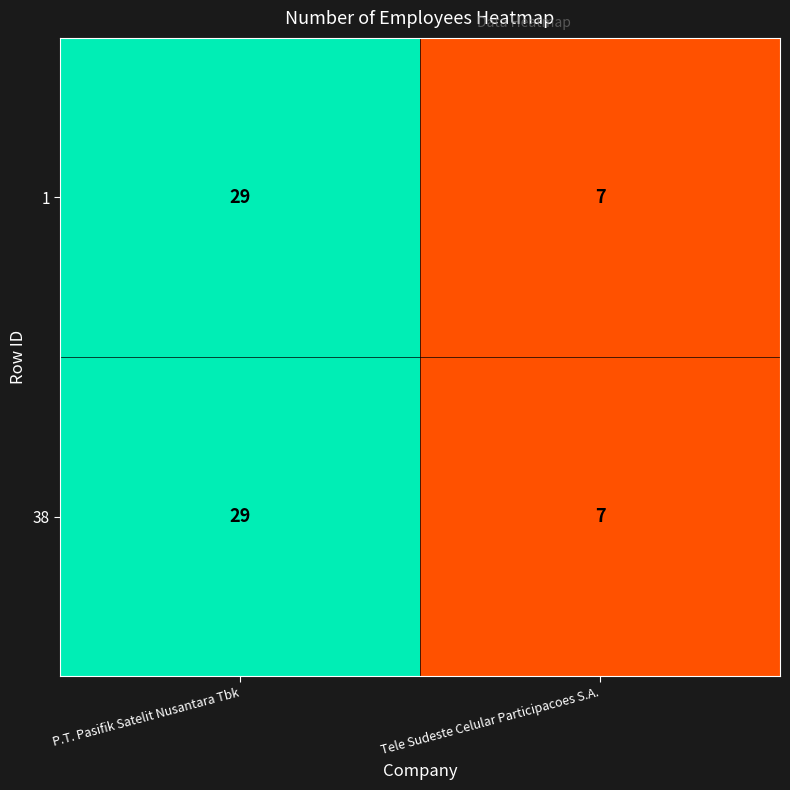

What is the maximum value shown in the chart?

29